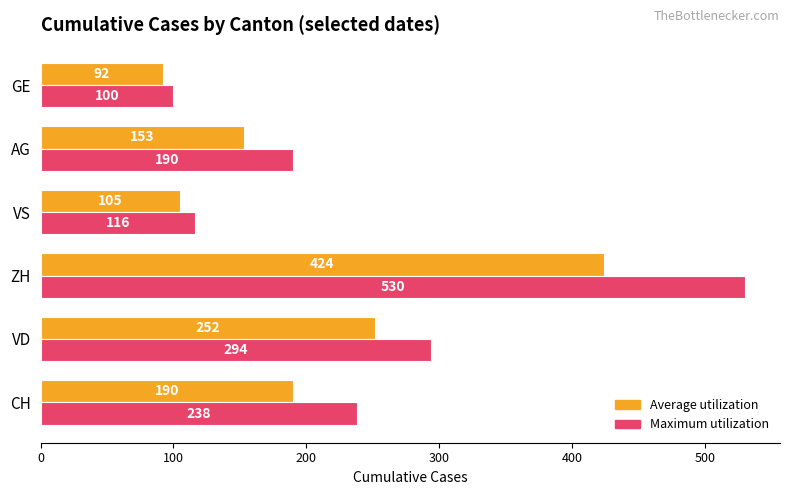

Between VD and AG, which series saw the biggest shift?

Maximum utilization